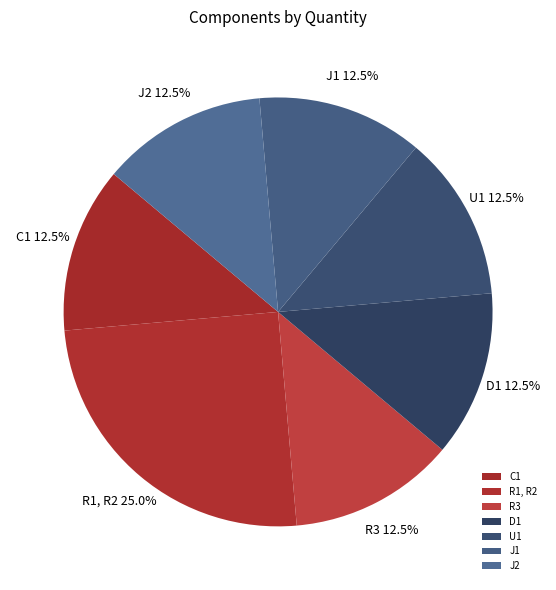

Approximately how many times larger is the value at J2 compared to D1?

1.0